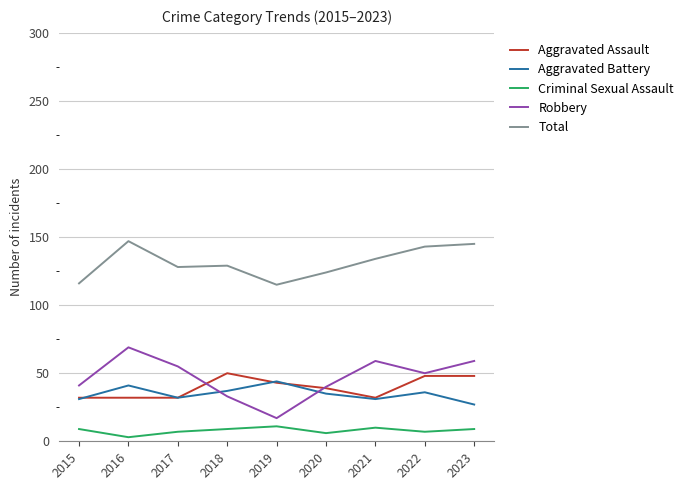

What is the maximum value shown in the chart?

147